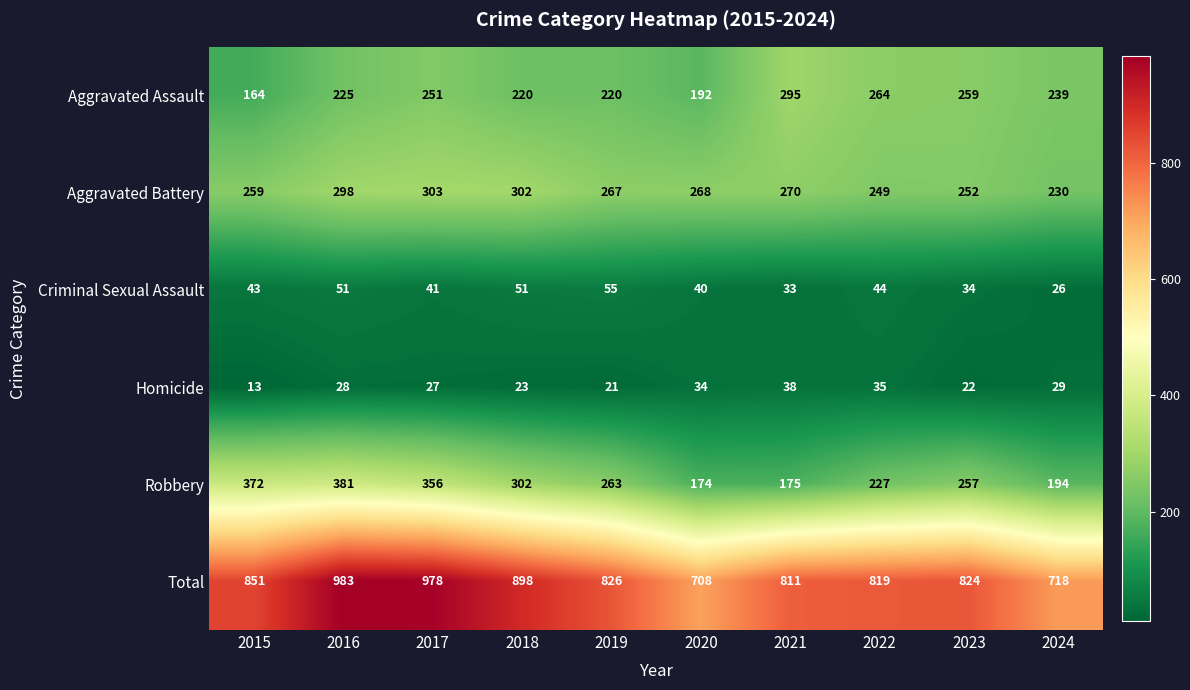

At 2021, list the series in order from largest to smallest.

Total, Aggravated Assault, Aggravated Battery, Robbery, Homicide, Criminal Sexual Assault